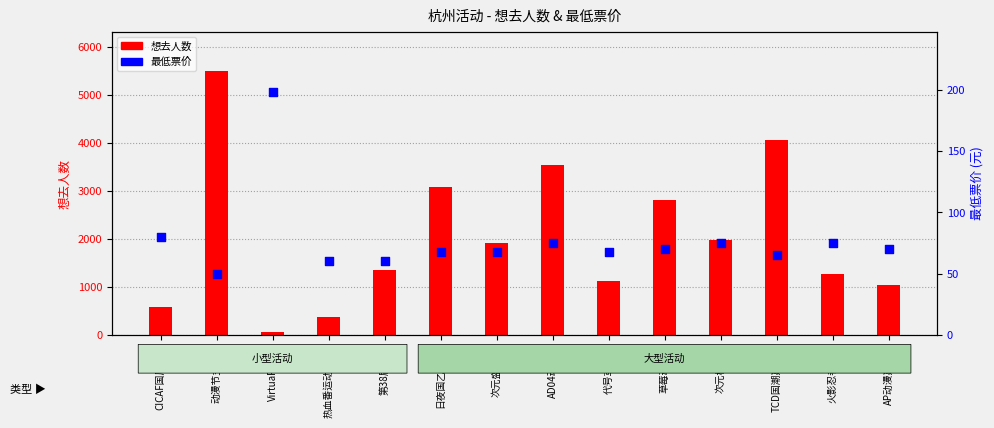

At how many categories does at least one series exceed 2807?

5